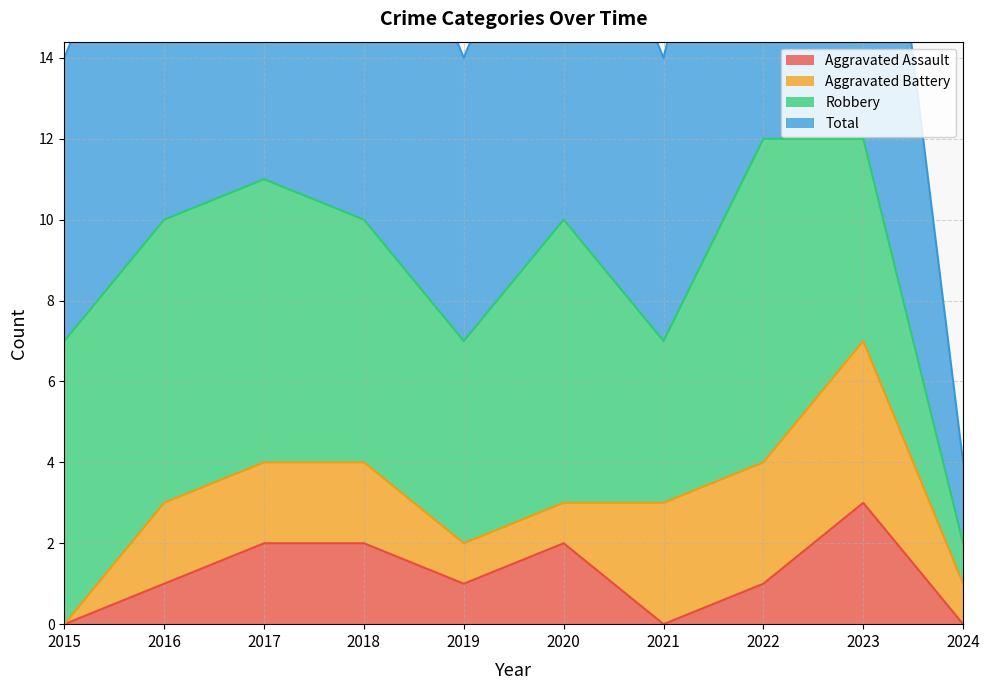

At which label does Aggravated Assault reach its peak?

2023